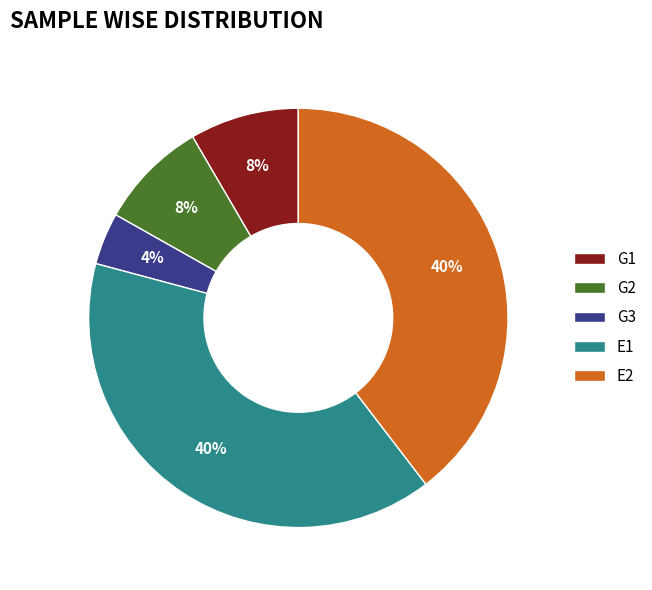

To the nearest percent, what percentage of the pie is G3?

4%